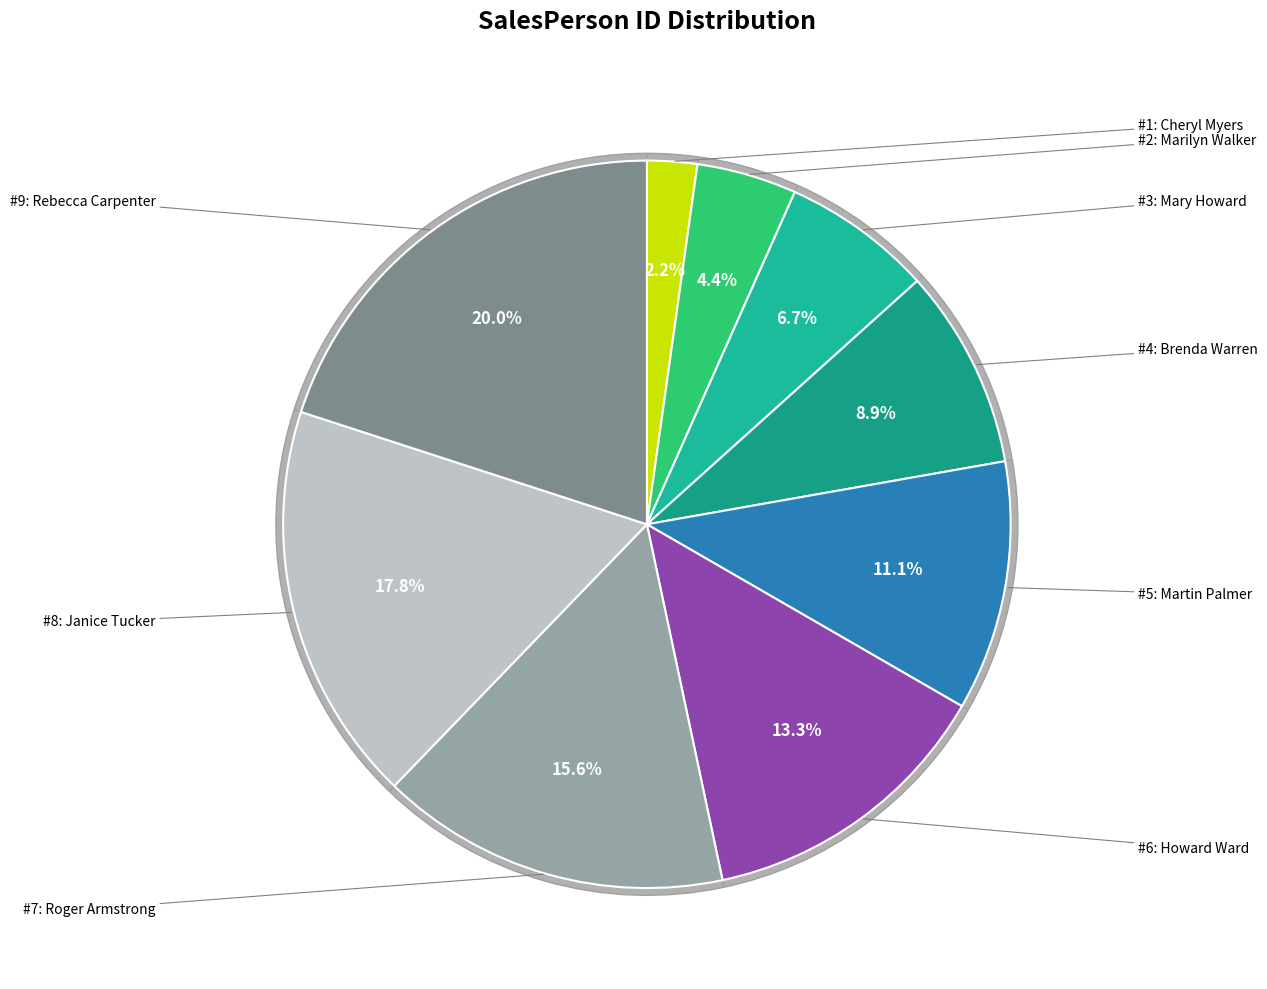

To the nearest percent, what is the difference between the Mary Howard and Rebecca Carpenter slice percentages?

13%